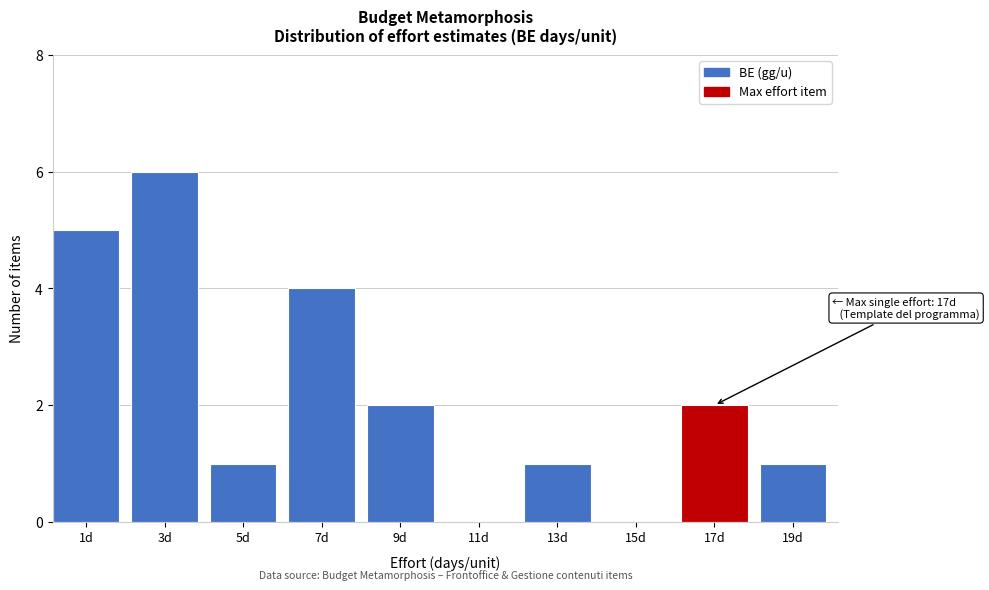

Reading right to left, what are all the values shown in this chart?

19d=1	17d=2	15d=0	13d=1	11d=0	9d=2	7d=4	5d=1	3d=6	1d=5